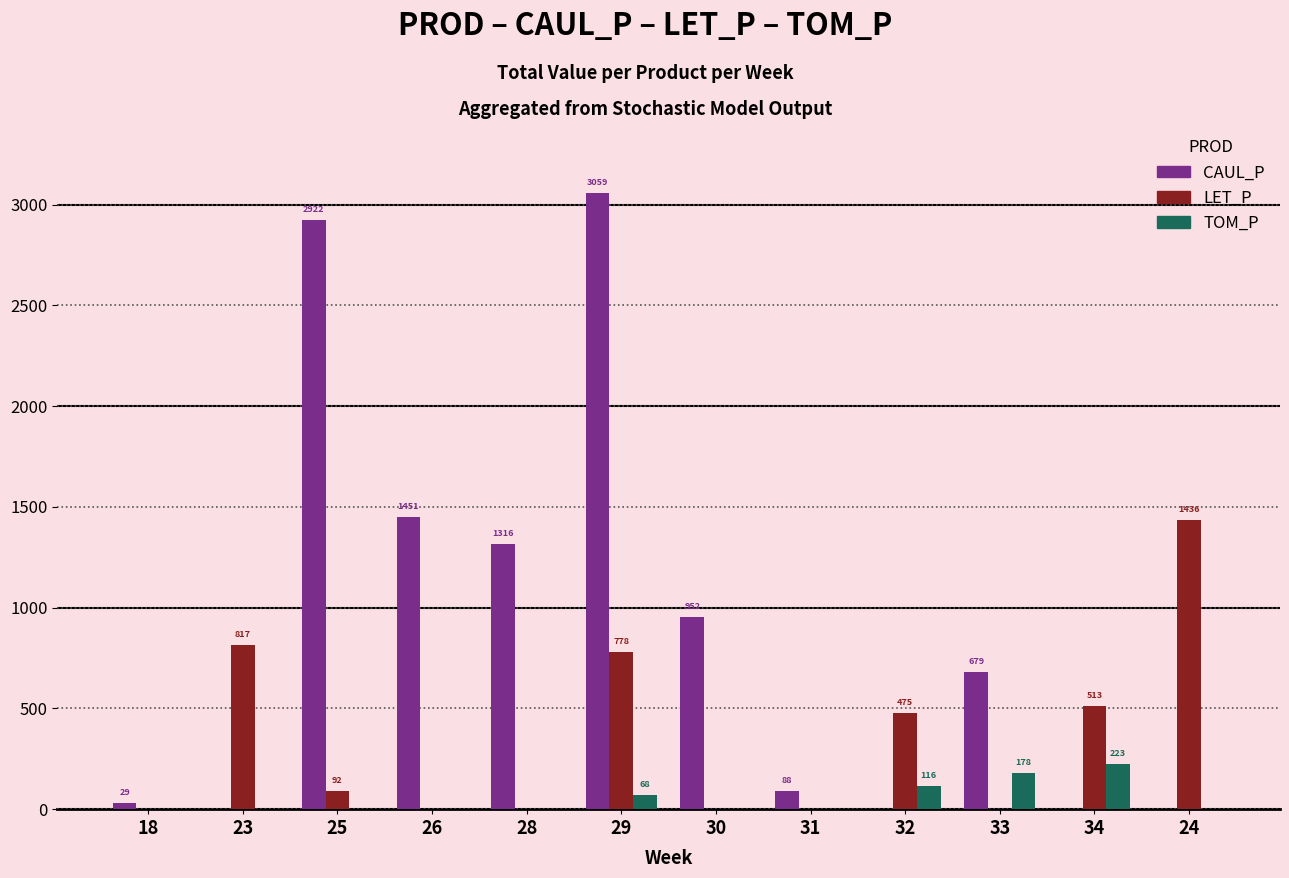

True or false: TOM_P has a value of 0.0 at 25.

True